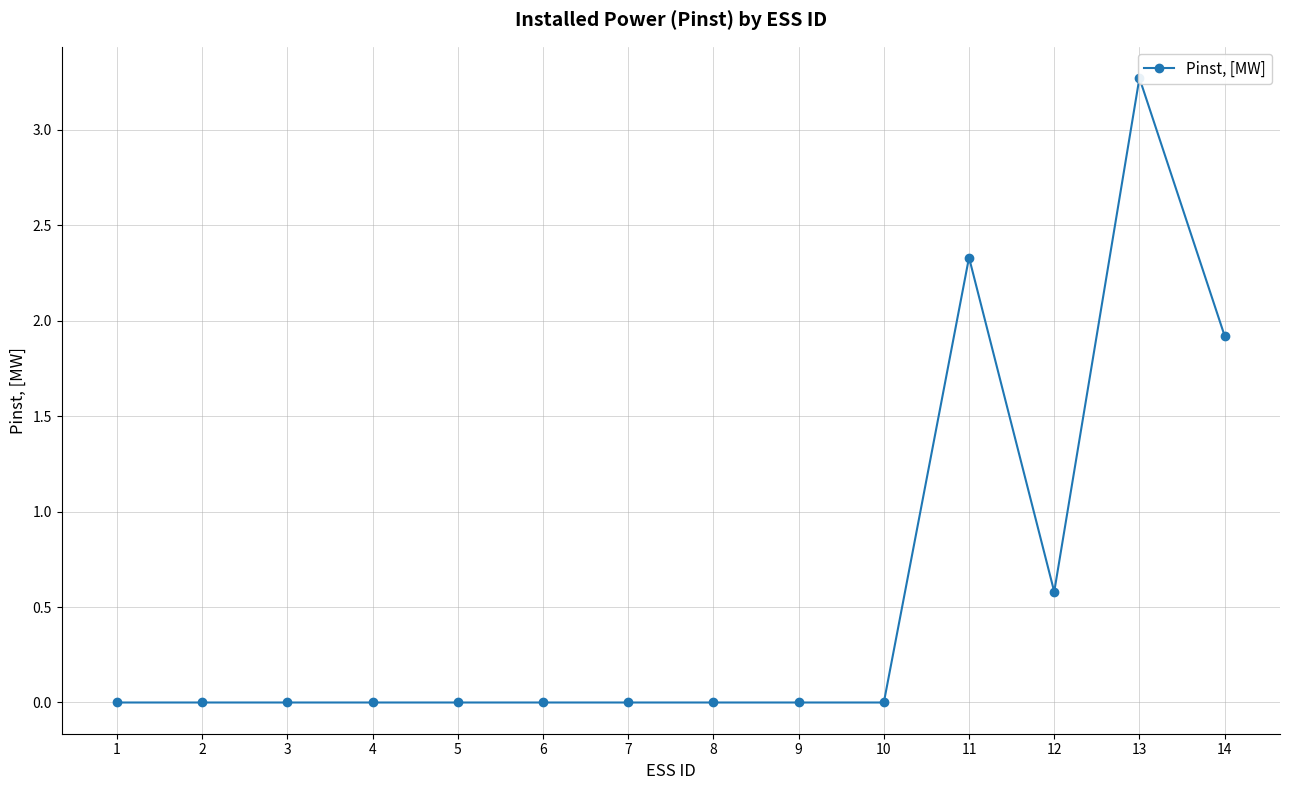

Which label corresponds to the largest value in the chart?

13